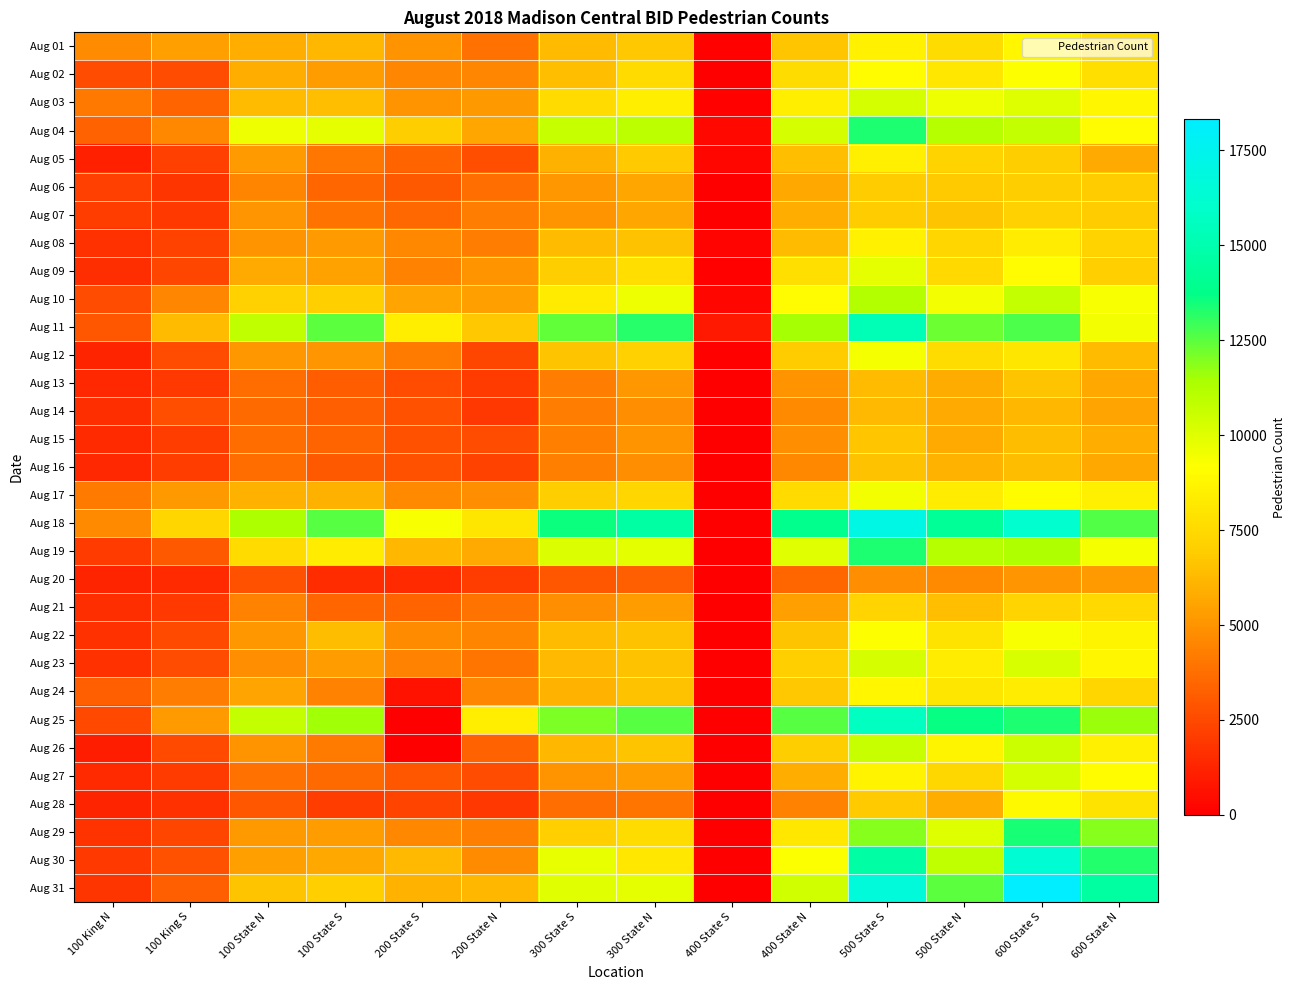

Reading left to right, transcribe all the data shown in this chart.

Aug 01: 100 King N=4785	100 King S=5426	100 State N=5915	100 State S=6191	200 State S=4965	200 State N=3799	300 State S=6357	300 State N=6747	400 State S=132	400 State N=6676	500 State S=8566	500 State N=7653	600 State S=8737	600 State N=7710
Aug 02: 100 King N=2629	100 King S=2636	100 State N=5915	100 State S=5335	200 State S=4577	200 State N=4551	300 State S=6506	300 State N=7578	400 State S=0	400 State N=7593	500 State S=9026	500 State N=8138	600 State S=9214	600 State N=7775
Aug 03: 100 King N=4099	100 King S=3412	100 State N=6327	100 State S=6469	200 State S=4983	200 State N=5191	300 State S=7546	300 State N=8430	400 State S=73	400 State N=8373	500 State S=10357	500 State N=9603	600 State S=10086	600 State N=8769
Aug 04: 100 King N=3310	100 King S=4615	100 State N=9652	100 State S=9824	200 State S=6991	200 State N=5585	300 State S=10717	300 State N=10982	400 State S=297	400 State N=10272	500 State S=13315	500 State N=11123	600 State S=10803	600 State N=9002
Aug 05: 100 King N=1074	100 King S=2187	100 State N=5254	100 State S=4034	200 State S=3373	200 State N=2651	300 State S=5943	300 State N=6814	400 State S=243	400 State N=6498	500 State S=8500	500 State N=7223	600 State S=6954	600 State N=5757
Aug 06: 100 King N=2210	100 King S=1808	100 State N=4473	100 State S=3448	200 State S=3051	200 State N=3729	300 State S=5105	300 State N=5599	400 State S=0	400 State N=5694	500 State S=6874	500 State N=6830	600 State S=6996	600 State N=6886
Aug 07: 100 King N=2100	100 King S=1957	100 State N=5040	100 State S=3871	200 State S=3554	200 State N=4235	300 State S=4976	300 State N=5634	400 State S=0	400 State N=5906	500 State S=6927	500 State N=6615	600 State S=7112	600 State N=6936
Aug 08: 100 King N=1667	100 King S=2289	100 State N=4983	100 State S=5233	200 State S=4612	200 State N=4252	300 State S=6331	300 State N=6546	400 State S=180	400 State N=6332	500 State S=8527	500 State N=7343	600 State S=8324	600 State N=7198
Aug 09: 100 King N=1590	100 King S=2404	100 State N=5796	100 State S=5450	200 State S=4409	200 State N=5008	300 State S=6993	300 State N=7709	400 State S=107	400 State N=7795	500 State S=9854	500 State N=7448	600 State S=8991	600 State N=7084
Aug 10: 100 King N=2611	100 King S=4520	100 State N=7100	100 State S=7041	200 State S=5537	200 State N=5392	300 State S=8249	300 State N=9629	400 State S=239	400 State N=8979	500 State S=11223	500 State N=9497	600 State S=10788	600 State N=9319
Aug 11: 100 King N=2980	100 King S=6336	100 State N=10862	100 State S=12500	200 State S=8378	200 State N=6768	300 State S=12426	300 State N=13205	400 State S=874	400 State N=11508	500 State S=15261	500 State N=12297	600 State S=12689	600 State N=9467
Aug 12: 100 King N=1278	100 King S=2588	100 State N=5102	100 State S=5023	200 State S=4189	200 State N=2398	300 State S=6600	300 State N=7127	400 State S=95	400 State N=6913	500 State S=9444	500 State N=7607	600 State S=8060	600 State N=6351
Aug 13: 100 King N=1388	100 King S=1960	100 State N=3700	100 State S=3167	200 State S=2604	200 State N=2042	300 State S=4274	300 State N=5111	400 State S=0	400 State N=4989	500 State S=6368	500 State N=5856	600 State S=6609	600 State N=5655
Aug 14: 100 King N=1597	100 King S=2695	100 State N=3603	100 State S=3240	200 State S=2734	200 State N=1892	300 State S=4248	300 State N=4806	400 State S=0	400 State N=4711	500 State S=6229	500 State N=5730	600 State S=6181	600 State N=5531
Aug 15: 100 King N=1456	100 King S=2136	100 State N=3710	100 State S=3419	200 State S=2723	200 State N=2580	300 State S=4319	300 State N=4961	400 State S=0	400 State N=4846	500 State S=6680	500 State N=5777	600 State S=6411	600 State N=5879
Aug 16: 100 King N=1401	100 King S=2126	100 State N=3651	100 State S=3069	200 State S=2747	200 State N=2261	300 State S=4301	300 State N=4806	400 State S=0	400 State N=4598	500 State S=6523	500 State N=6026	600 State S=6429	600 State N=5690
Aug 17: 100 King N=4195	100 King S=5207	100 State N=5999	100 State S=5946	200 State S=4709	200 State N=4831	300 State S=6991	300 State N=7368	400 State S=0	400 State N=7571	500 State S=9503	500 State N=8329	600 State S=9032	600 State N=8476
Aug 18: 100 King N=4664	100 King S=7340	100 State N=11317	100 State S=12589	200 State S=9314	200 State N=8071	300 State S=13586	300 State N=14604	400 State S=0	400 State N=13915	500 State S=17079	500 State N=14227	600 State S=16131	600 State N=12646
Aug 19: 100 King N=2053	100 King S=3053	100 State N=7546	100 State S=8362	200 State S=6203	200 State N=5783	300 State S=10155	300 State N=9897	400 State S=0	400 State N=9963	500 State S=13362	500 State N=11108	600 State S=11283	600 State N=9377
Aug 20: 100 King N=1266	100 King S=1490	100 State N=2746	100 State S=1544	200 State S=1459	200 State N=2088	300 State S=2942	300 State N=3239	400 State S=0	400 State N=3447	500 State S=4800	500 State N=4677	600 State S=5077	600 State N=5280
Aug 21: 100 King N=1576	100 King S=1989	100 State N=4433	100 State S=3493	200 State S=3384	200 State N=3891	300 State S=4817	300 State N=5365	400 State S=0	400 State N=5400	500 State S=7291	500 State N=6464	600 State S=7266	600 State N=7448
Aug 22: 100 King N=1698	100 King S=2513	100 State N=5120	100 State S=6421	200 State S=4736	200 State N=4502	300 State S=6310	300 State N=6555	400 State S=0	400 State N=6596	500 State S=9185	500 State N=7889	600 State S=9361	600 State N=8710
Aug 23: 100 King N=1665	100 King S=2581	100 State N=4844	100 State S=5301	200 State S=4436	200 State N=3976	300 State S=6257	300 State N=6561	400 State S=0	400 State N=7069	500 State S=10248	500 State N=8356	600 State S=10170	600 State N=8741
Aug 24: 100 King N=3243	100 King S=4265	100 State N=5532	100 State S=4382	200 State S=678	200 State N=4563	300 State S=6028	300 State N=6574	400 State S=0	400 State N=6793	500 State S=8797	500 State N=8043	600 State S=8319	600 State N=7364
Aug 25: 100 King N=2492	100 King S=5259	100 State N=10801	100 State S=11534	200 State S=1	200 State N=8414	300 State S=12049	300 State N=12540	400 State S=0	400 State N=12589	500 State S=15648	500 State N=13628	600 State S=13313	600 State N=11651
Aug 26: 100 King N=1068	100 King S=2525	100 State N=4938	100 State S=4191	200 State S=1	200 State N=3359	300 State S=6194	300 State N=6638	400 State S=0	400 State N=6977	500 State S=10593	500 State N=8664	600 State S=10541	600 State N=8450
Aug 27: 100 King N=1461	100 King S=2073	100 State N=3815	100 State S=3596	200 State S=2979	200 State N=2645	300 State S=4967	300 State N=5321	400 State S=0	400 State N=5899	500 State S=8632	500 State N=7412	600 State S=10366	600 State N=9024
Aug 28: 100 King N=1267	100 King S=1691	100 State N=2938	100 State S=2089	200 State S=2336	200 State N=1891	300 State S=3739	300 State N=3958	400 State S=0	400 State N=4394	500 State S=6803	500 State N=5882	600 State S=8906	600 State N=7919
Aug 29: 100 King N=1720	100 King S=2415	100 State N=5214	100 State S=5316	200 State S=4601	200 State N=4350	300 State S=7028	300 State N=7597	400 State S=0	400 State N=8157	500 State S=11929	500 State N=10046	600 State S=13445	600 State N=11889
Aug 30: 100 King N=1935	100 King S=2767	100 State N=5377	100 State S=5698	200 State S=6233	200 State N=4786	300 State S=9756	300 State N=8128	400 State S=0	400 State N=9296	500 State S=14720	500 State N=10842	600 State S=16347	600 State N=13279
Aug 31: 100 King N=1803	100 King S=3237	100 State N=6616	100 State S=7063	200 State S=6028	200 State N=6205	300 State S=9990	300 State N=9812	400 State S=0	400 State N=10388	500 State S=16625	500 State N=12487	600 State S=18320	600 State N=14539